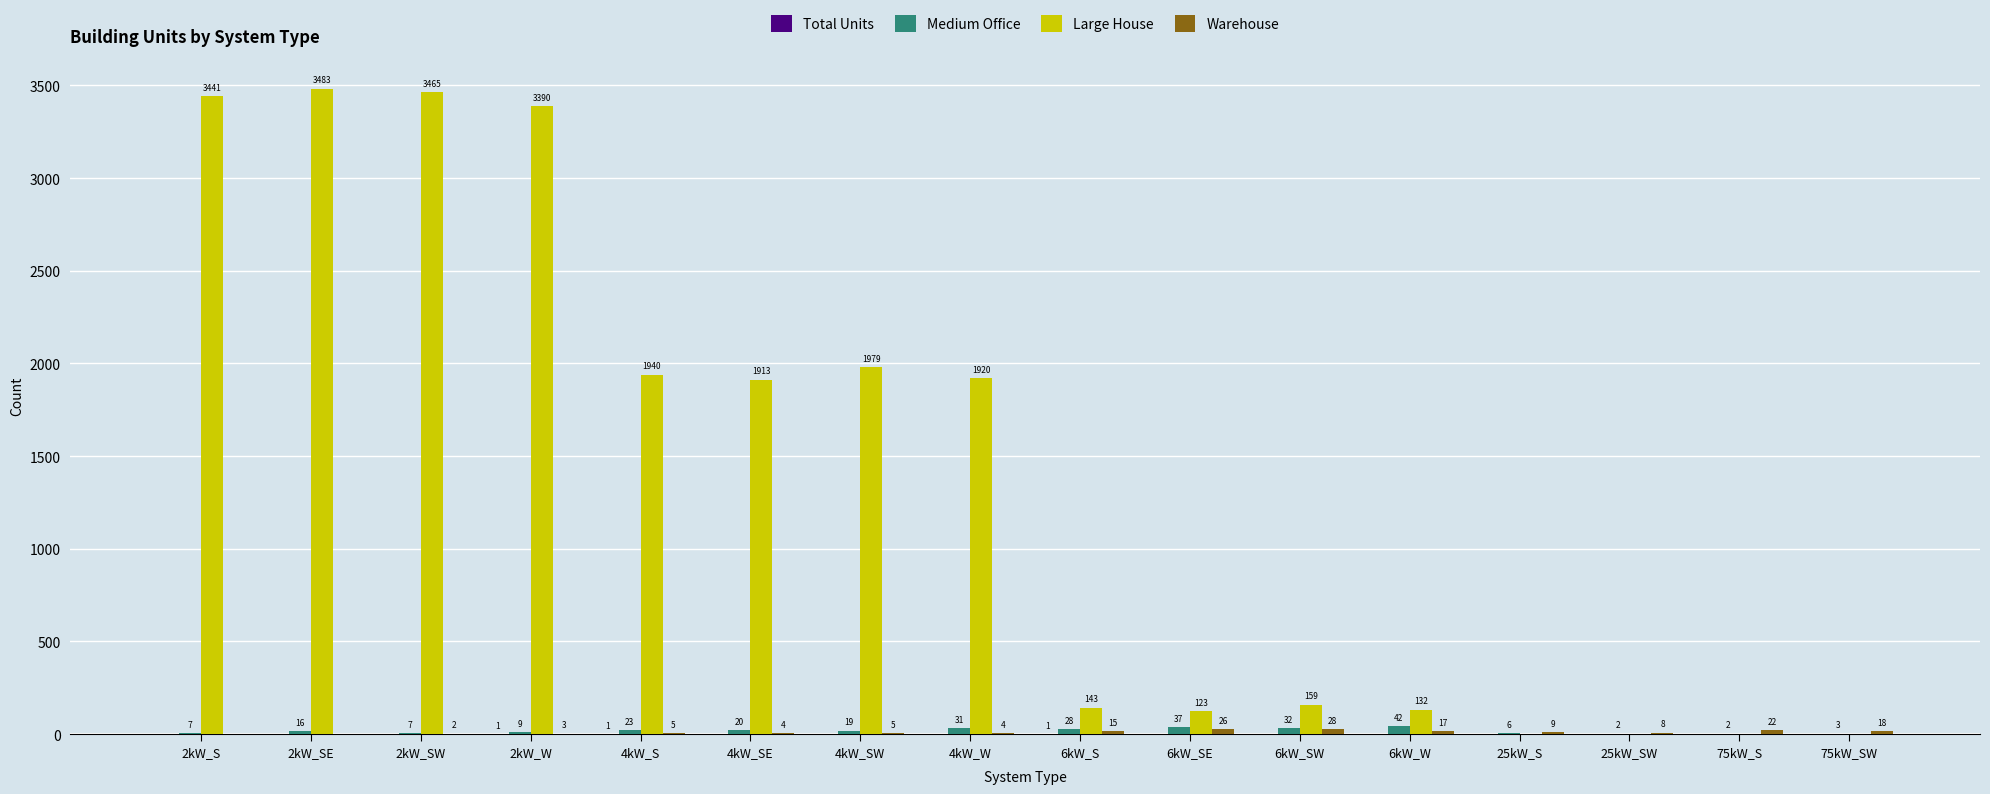

What is the total value across all series at 4kW_SE?

1937